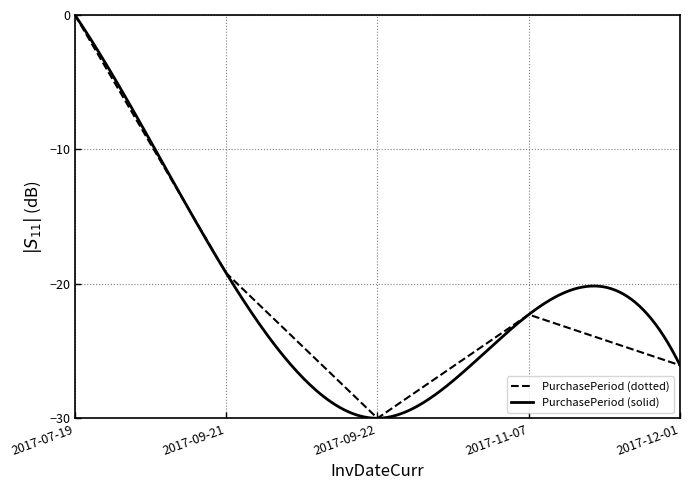

At which category does the chart reach its peak across all series?

2017-07-19